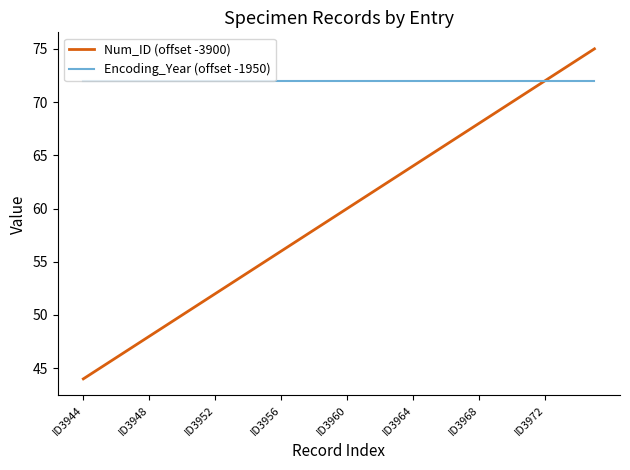

What is the maximum value shown in the chart?

75